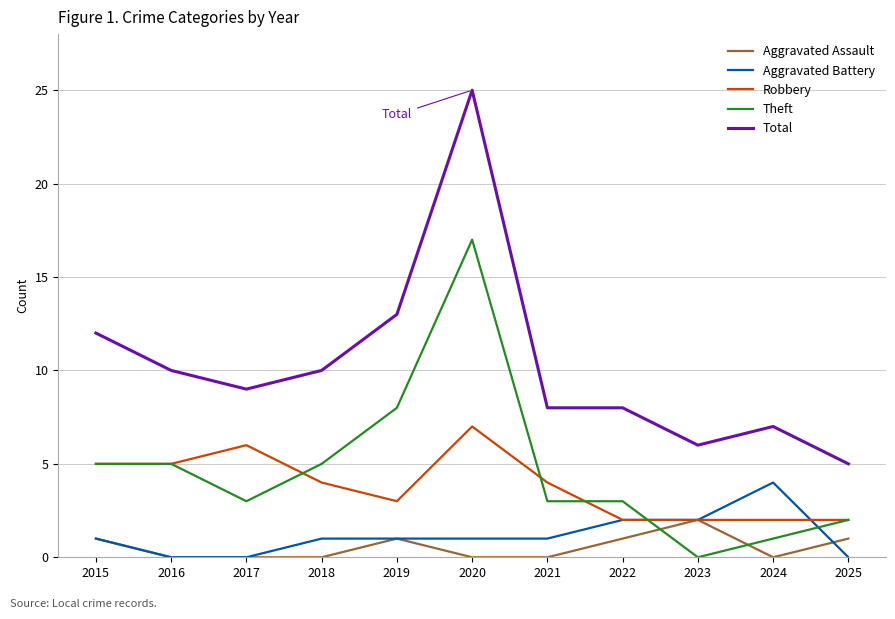

The Aggravated Battery series shows 2 at 2022. True or false?

True